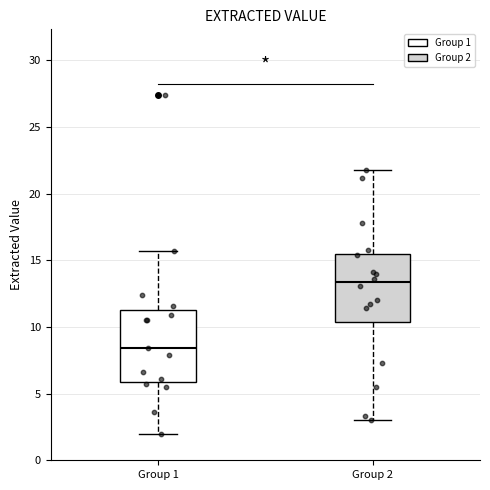

Which box's median line is the highest?

Group 2